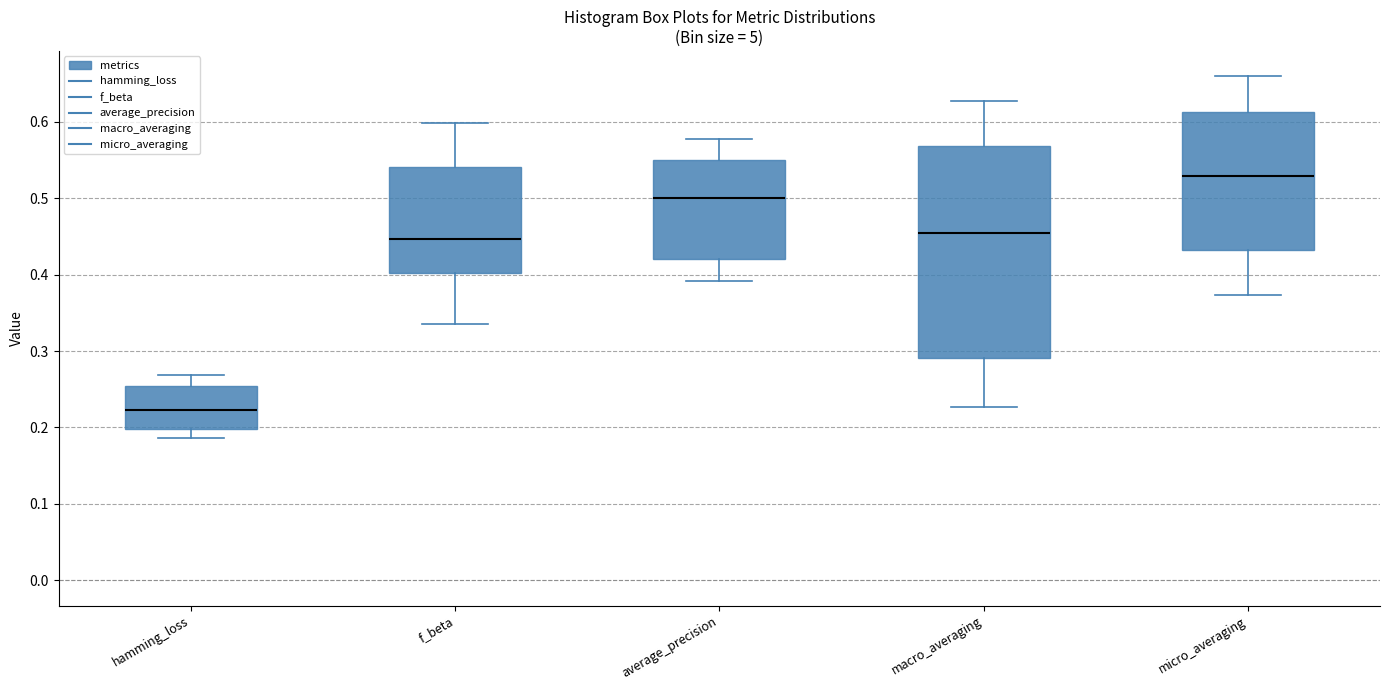

Reading left to right, read every box against the y-axis: the position of its median line, the range the box covers, and the ends of its whiskers. The values are not printed on the chart, so give them approximately, as read against the axis.

hamming_loss: median 0.22, box 0.20 to 0.25, whiskers 0.19 to 0.27
f_beta: median 0.45, box 0.40 to 0.54, whiskers 0.34 to 0.60
average_precision: median 0.50, box 0.42 to 0.55, whiskers 0.39 to 0.58
macro_averaging: median 0.45, box 0.29 to 0.57, whiskers 0.23 to 0.63
micro_averaging: median 0.53, box 0.43 to 0.61, whiskers 0.37 to 0.66